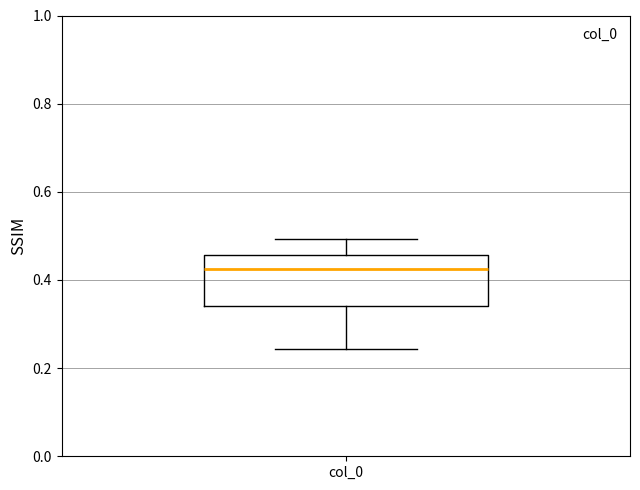

Read this box plot against the y-axis: the position of the median line, the range covered by the box, and the ends of both whiskers. The values are not printed on the chart, so give them approximately, as read against the axis.

median 0.42, box 0.34 to 0.46, whiskers 0.24 to 0.50